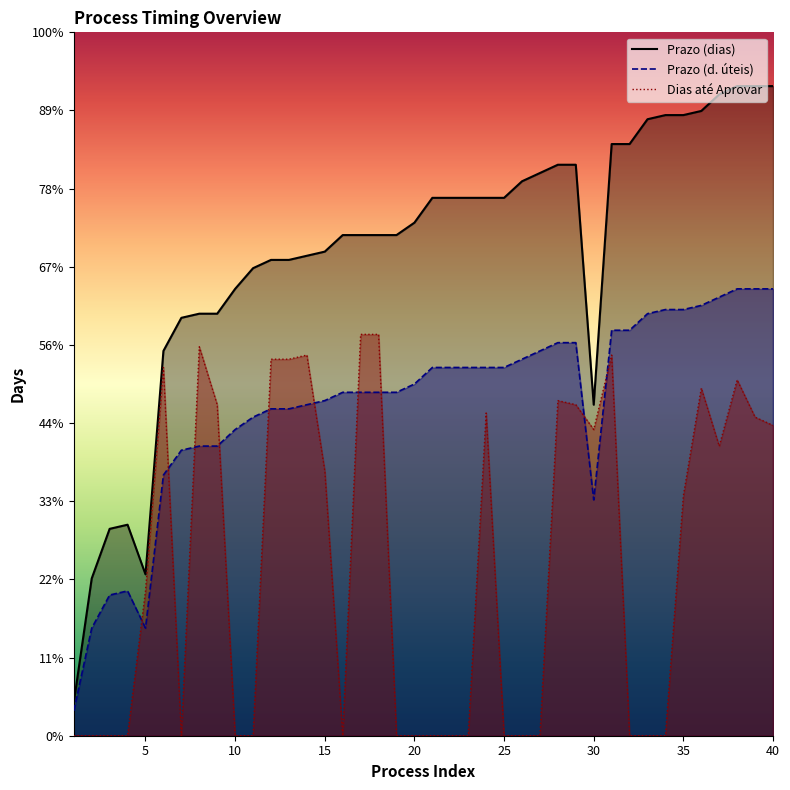

The value of Dias até Aprovar at 2 is 0. True or false?

True